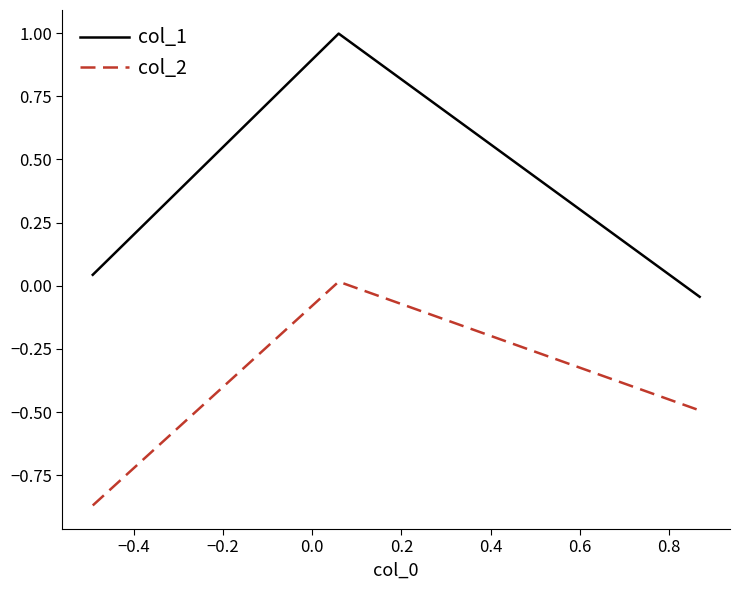

Which series has the largest total across all categories?

col_1